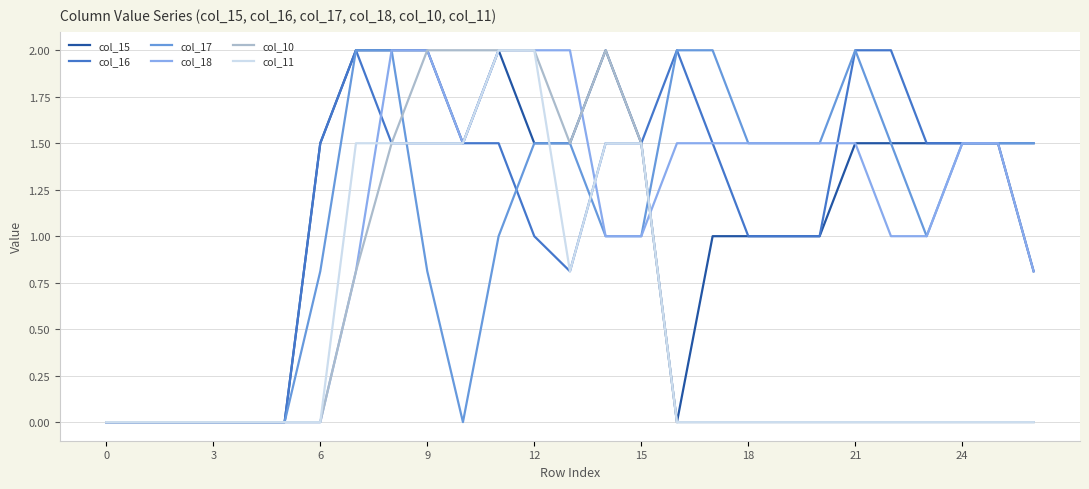

Which series has the largest total across all categories?

col_16